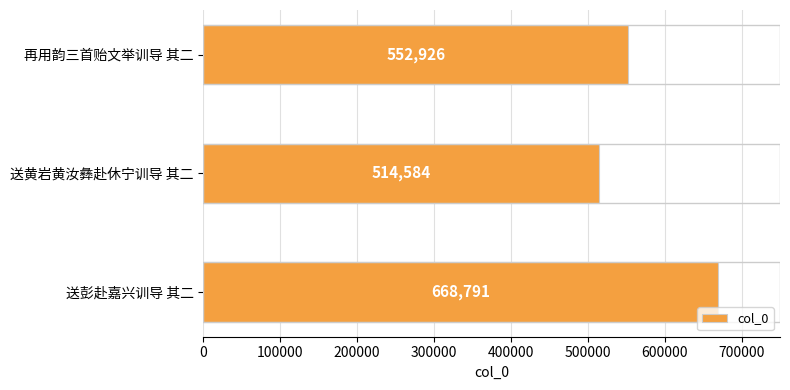

Are the bars grouped side by side (vs. stacked)?

No